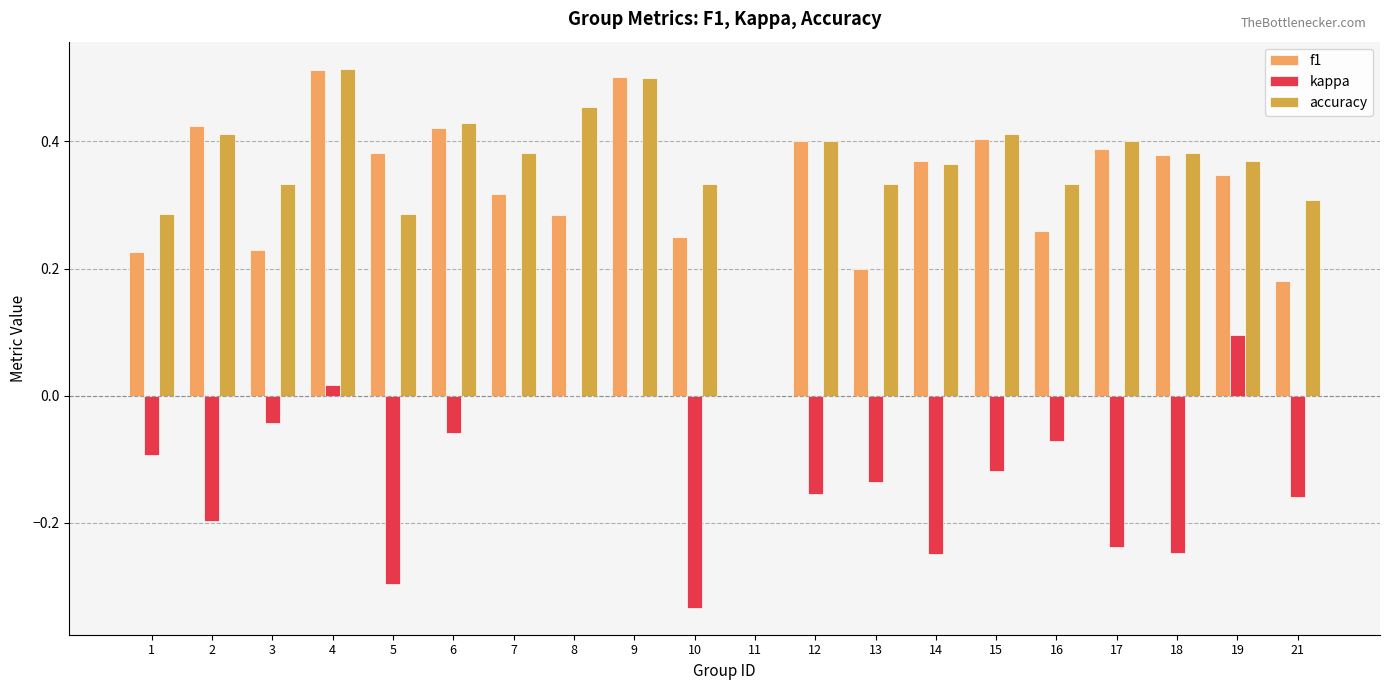

At which label does kappa first exceed 0?

4